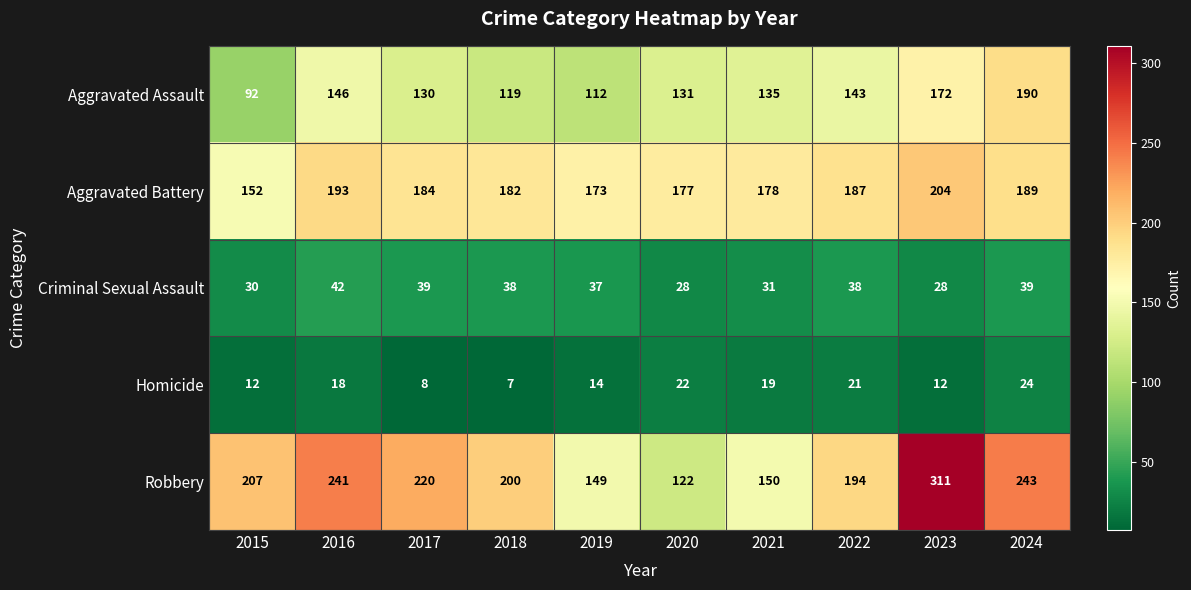

True or false: Aggravated Battery has a value of 270 at 2024.

False